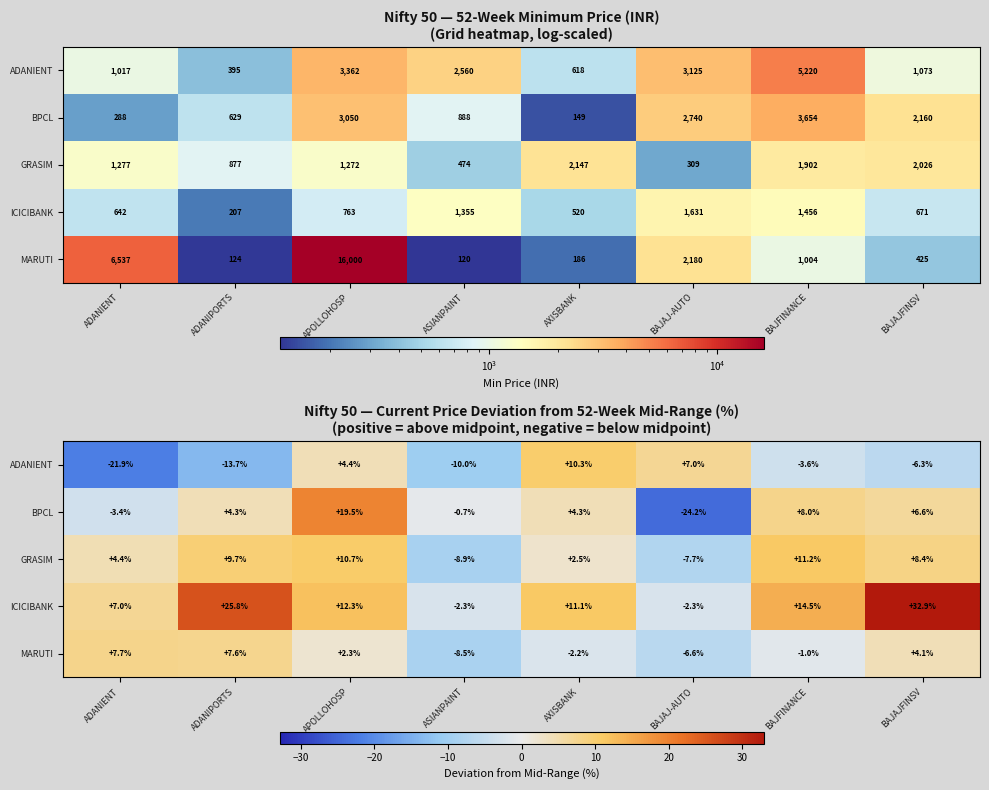

How many series are shown in this chart?

5